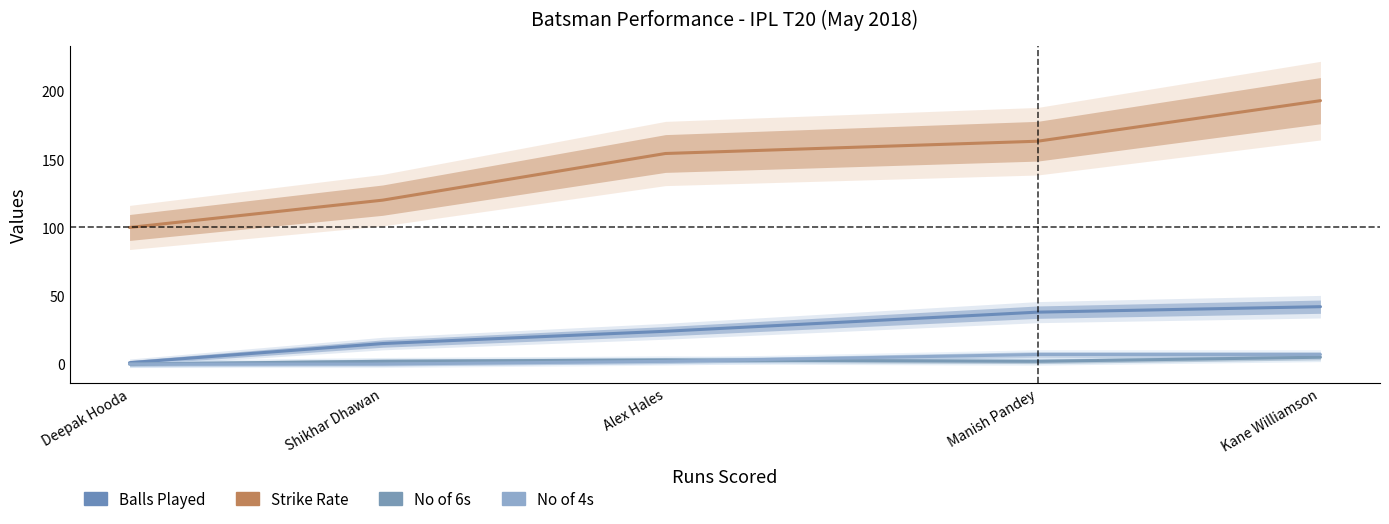

What is the approximate value of No of 4s at Kane Williamson?

7.0